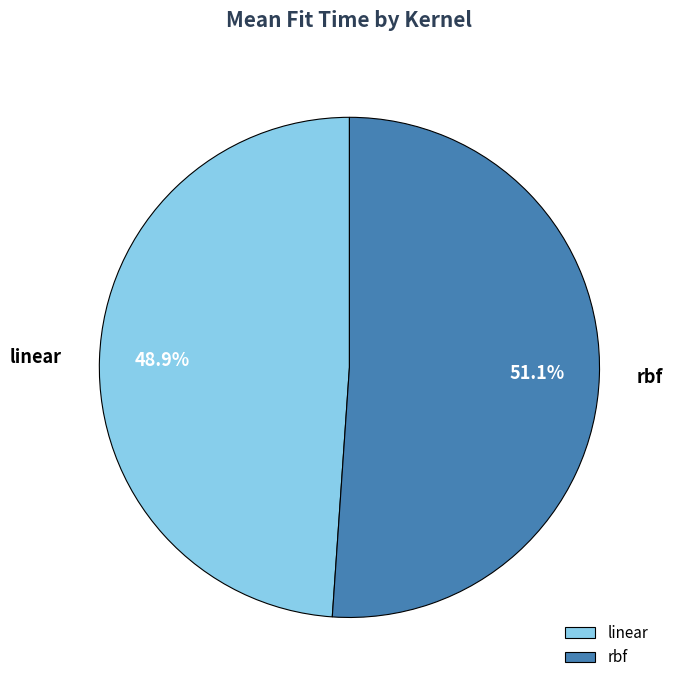

How many segments does this pie chart have?

2